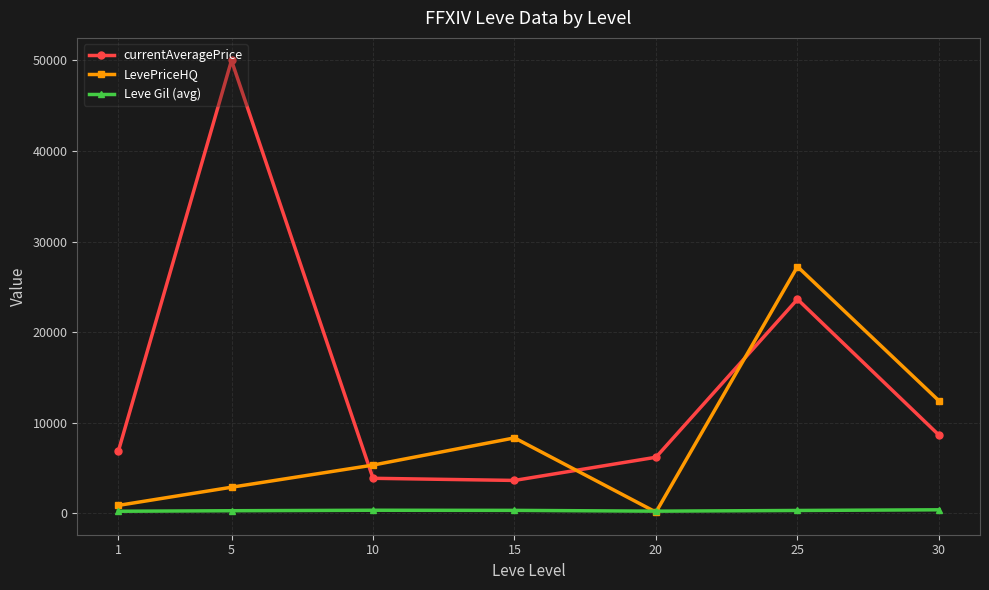

True or false: LevePriceHQ has more than 1 points higher than both neighbors.

True